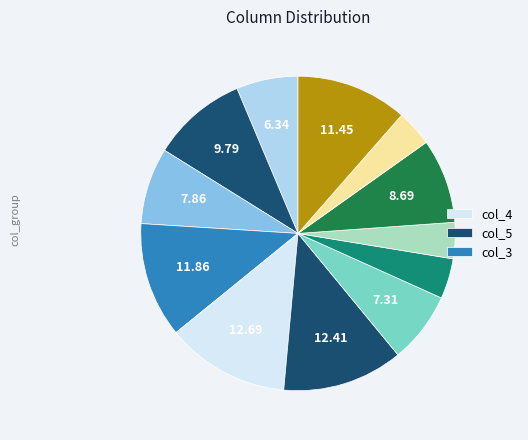

How many segments does this pie chart have?

12